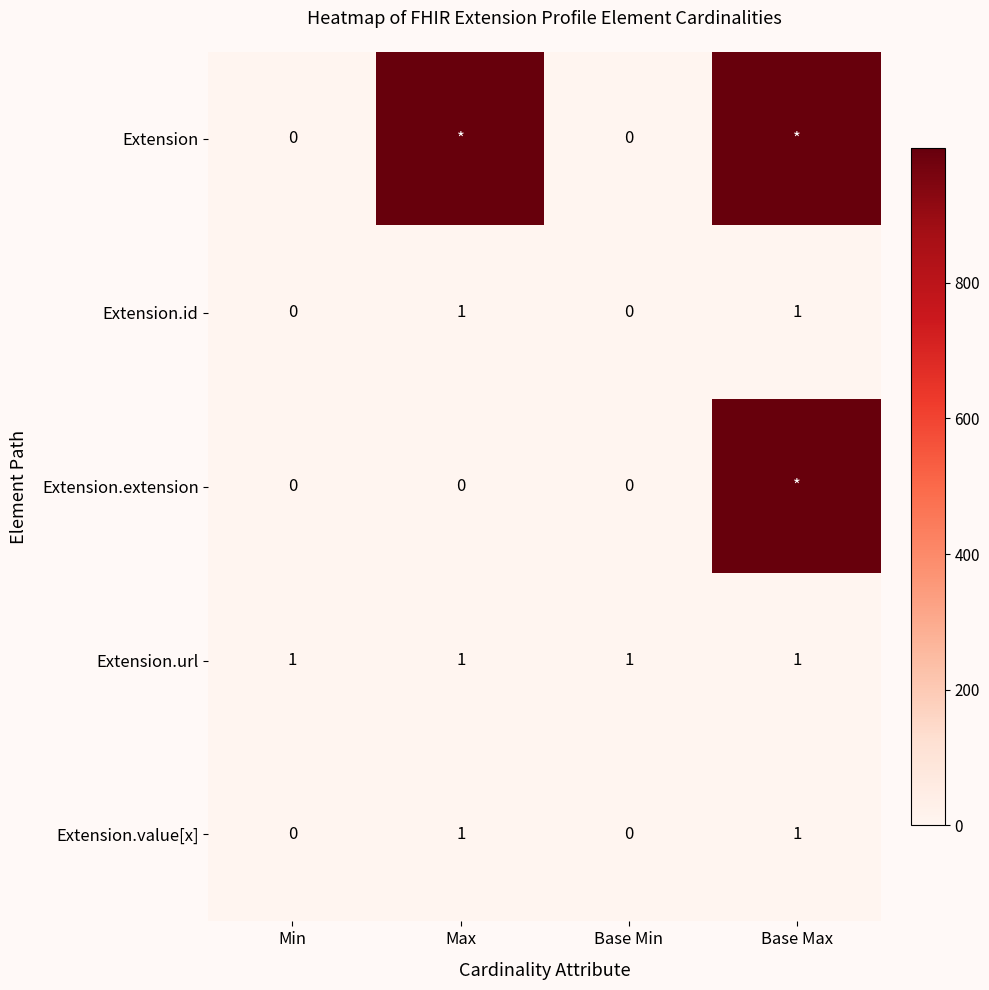

The Extension.id series shows 1 at Base Max. True or false?

True